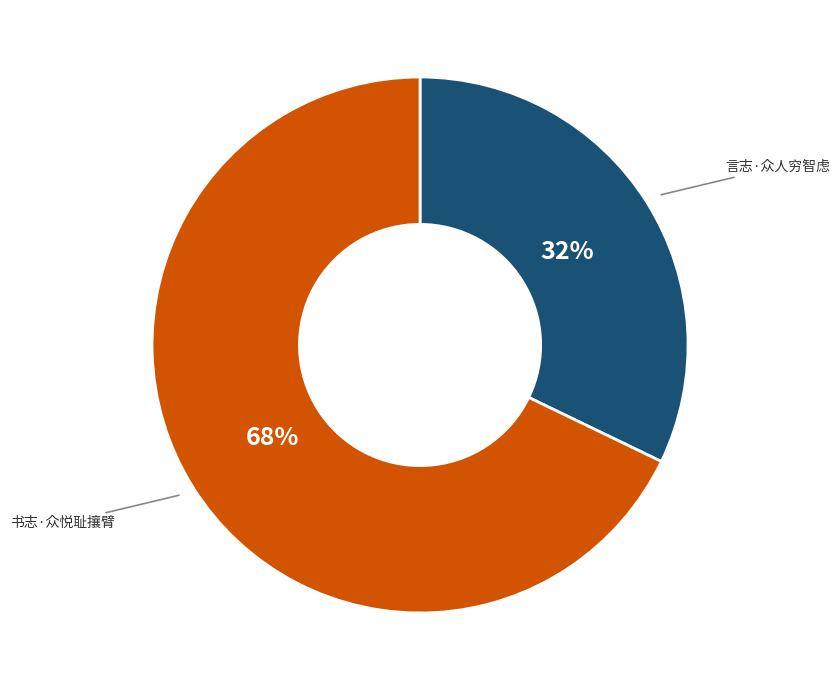

To the nearest percent, what is the average slice percentage?

50%